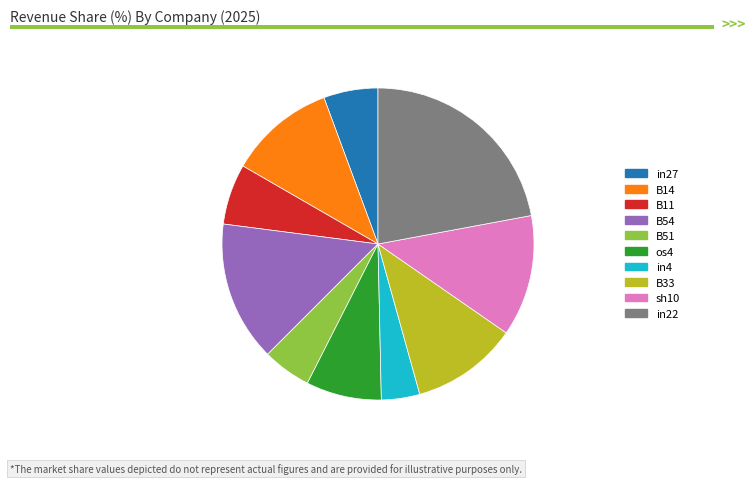

True or false: B54 accounts for 26% of the total.

False